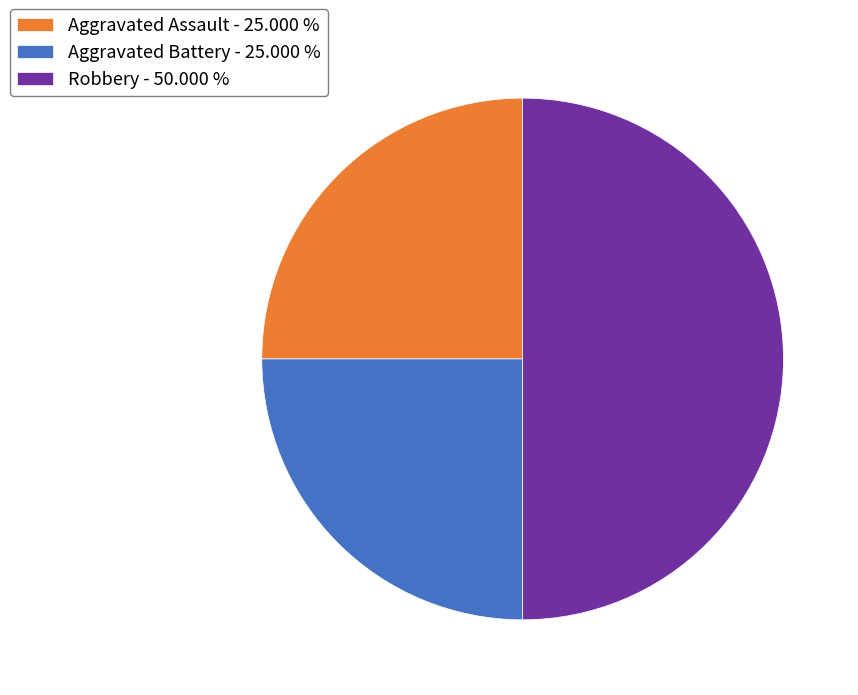

Does Aggravated Battery - 25.000 % account for over 50% of the chart?

No